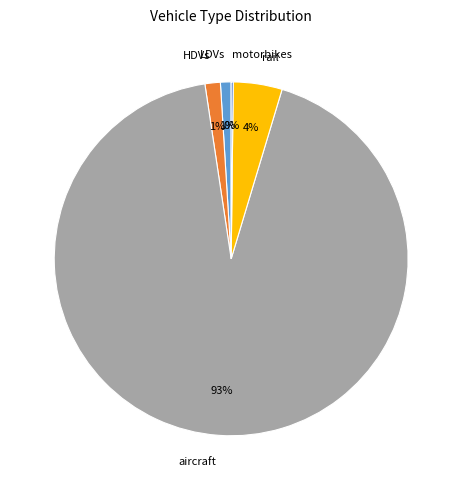

Combined, do LDVs and aircraft account for over 50%?

Yes